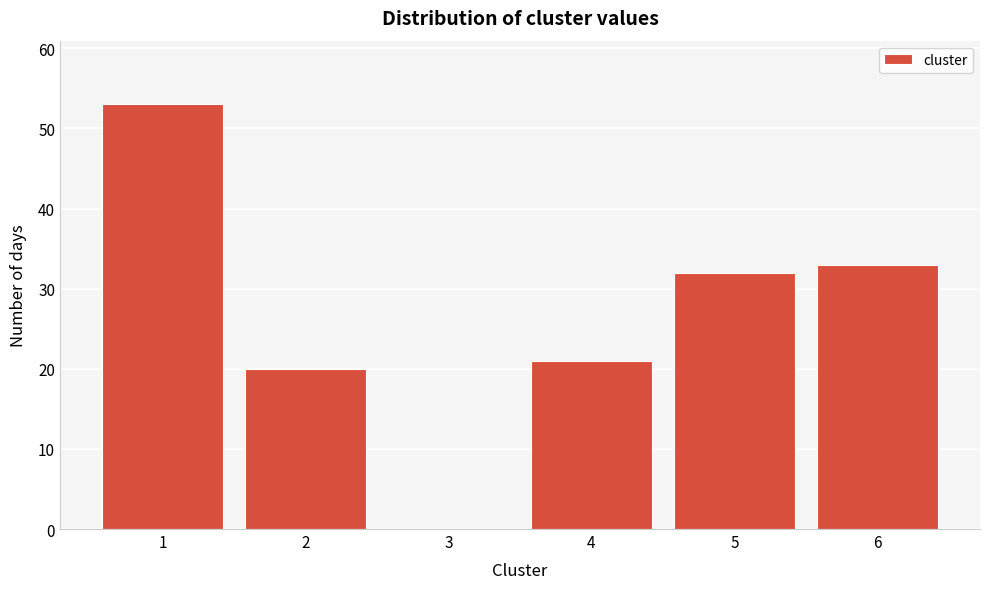

Reading left to right, transcribe all the data shown in this chart.

1=53	2=20	3=0	4=21	5=32	6=33